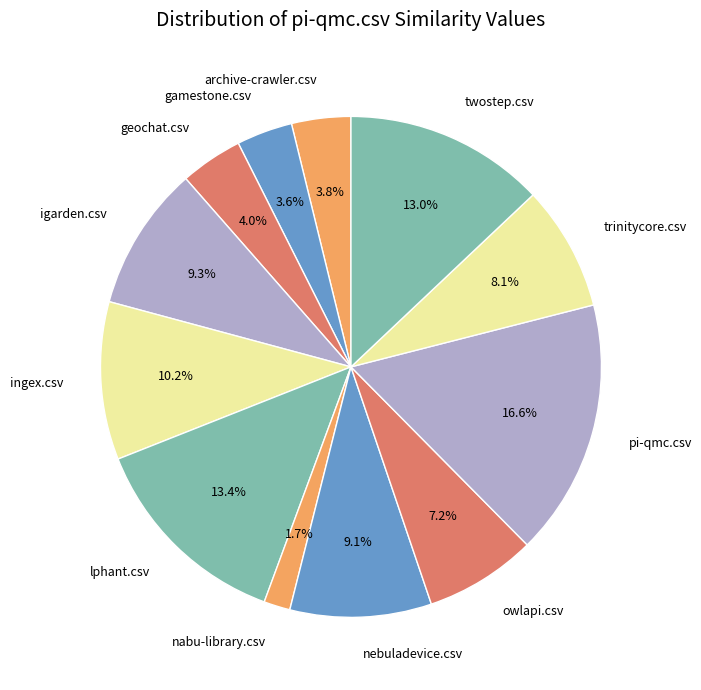

Which slice is the largest?

pi-qmc.csv